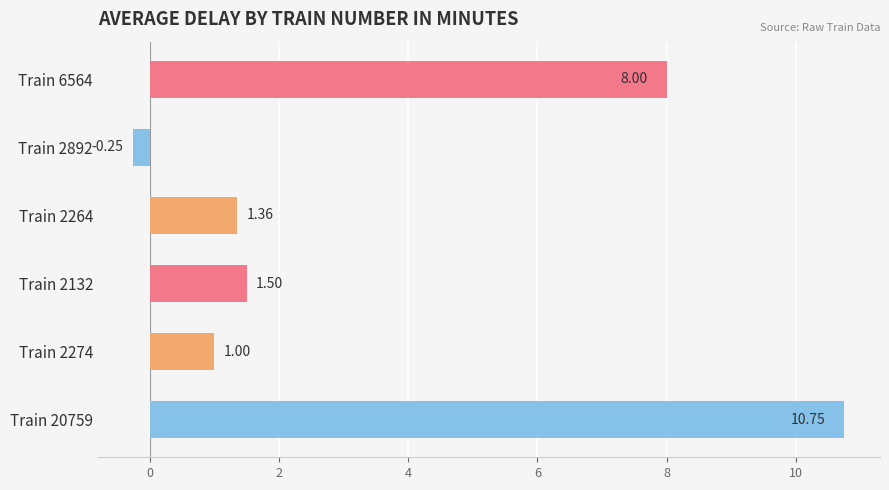

How many distinct data groups are displayed?

1